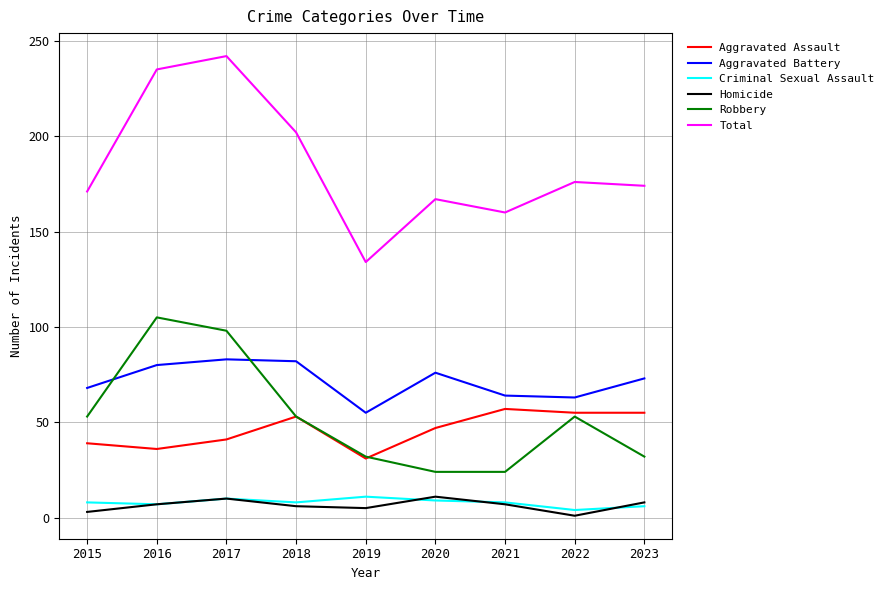

Is the value of Aggravated Assault at 2020 greater than the value of Total at 2023?

No